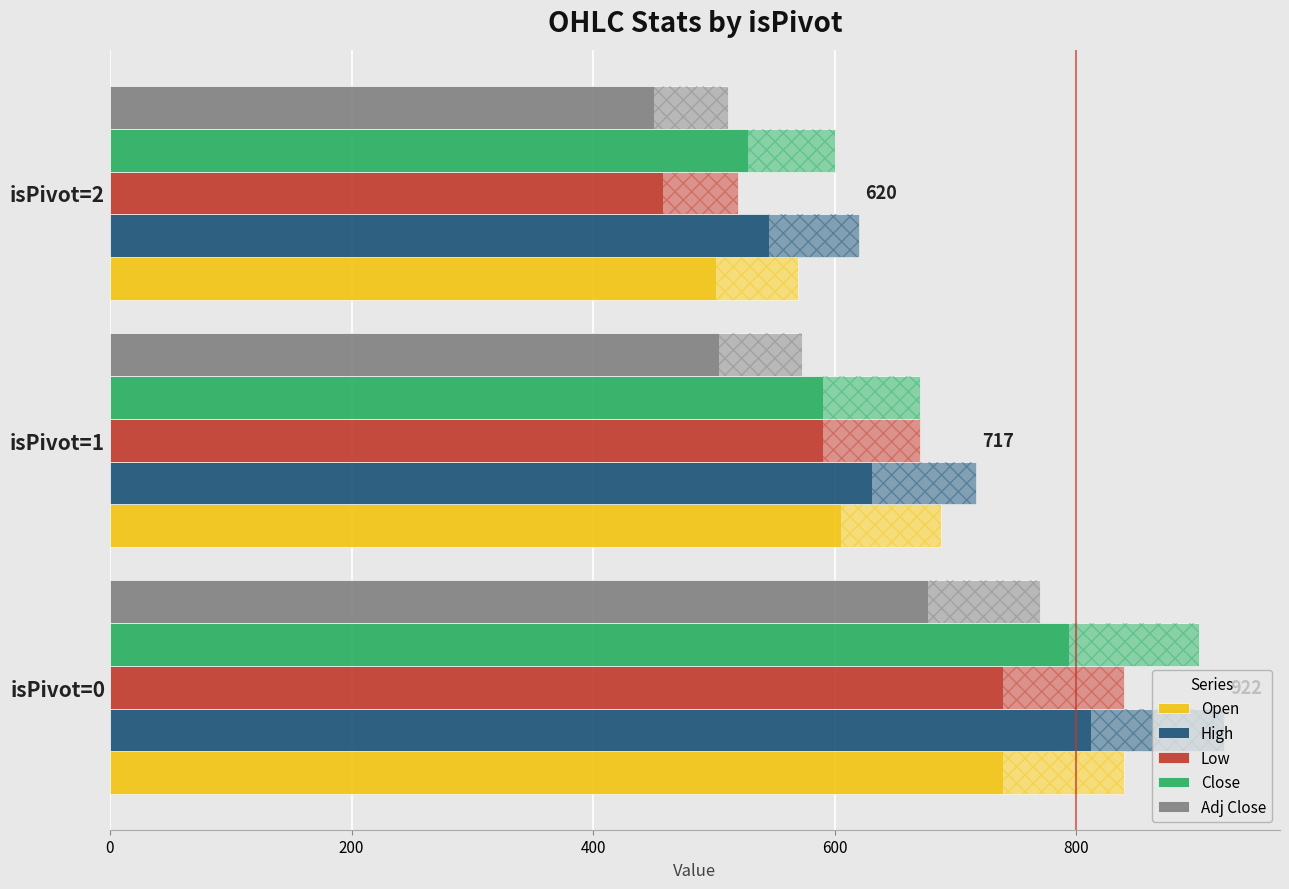

How many data points in High are less than 717?

1